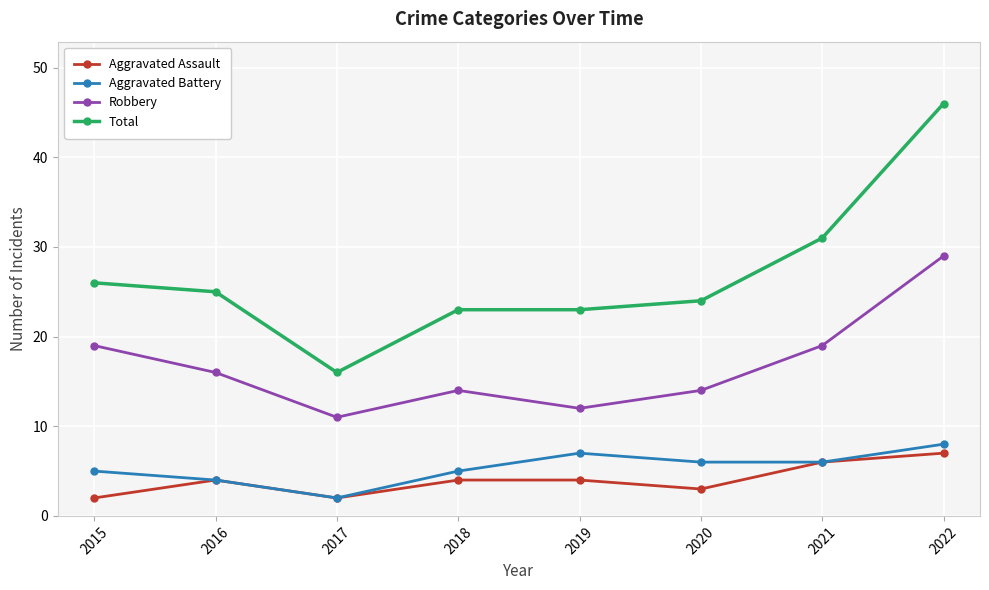

Reading left to right, transcribe all the data shown in this chart.

Aggravated Assault: 2	4	2	4	4	3	6	7
Aggravated Battery: 5	4	2	5	7	6	6	8
Robbery: 19	16	11	14	12	14	19	29
Total: 26	25	16	23	23	24	31	46